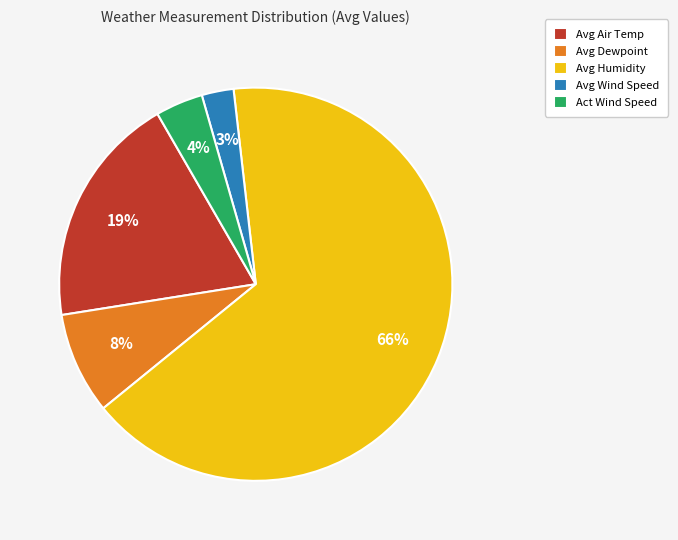

Rank the categories by value from lowest to highest.

Avg Wind Speed, Act Wind Speed, Avg Dewpoint, Avg Air Temp, Avg Humidity